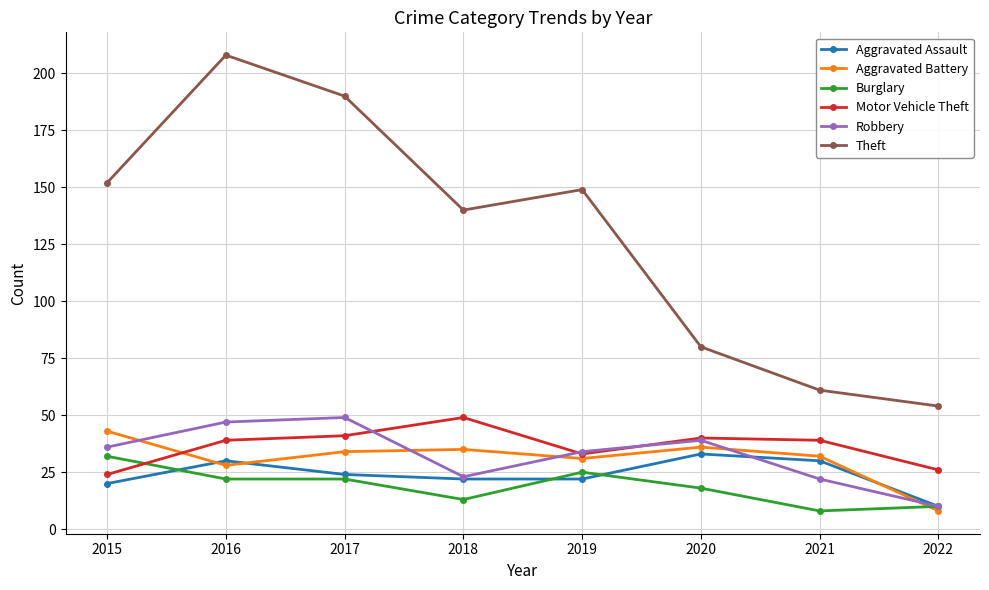

What is the difference between the maximum and minimum values in the Robbery series?

39